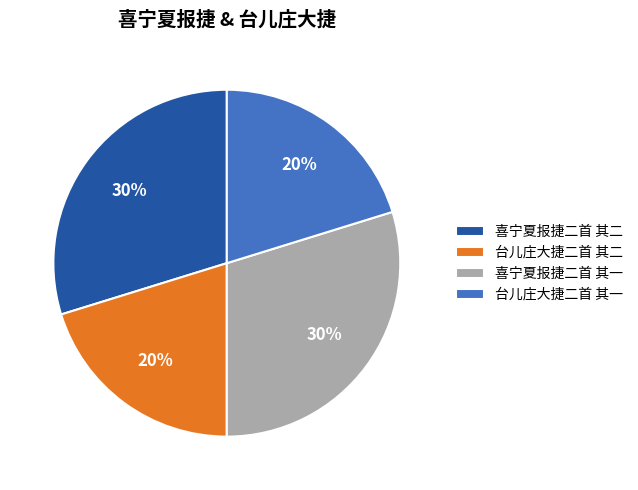

To the nearest percent, what is the difference between the largest and smallest slice percentages?

10%